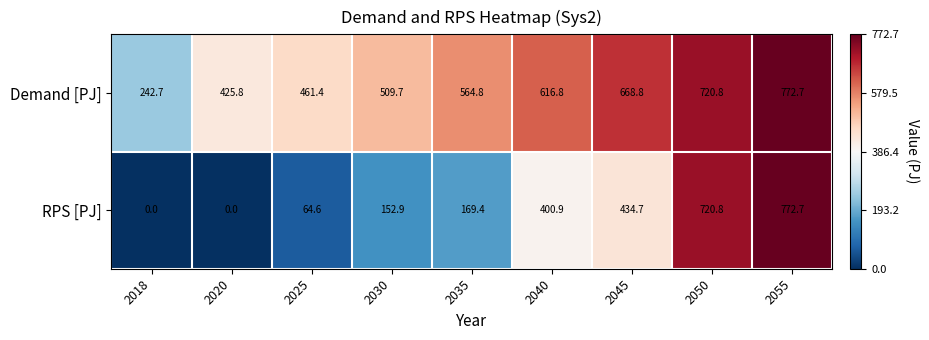

Which series has the largest total across all categories?

Demand [PJ]